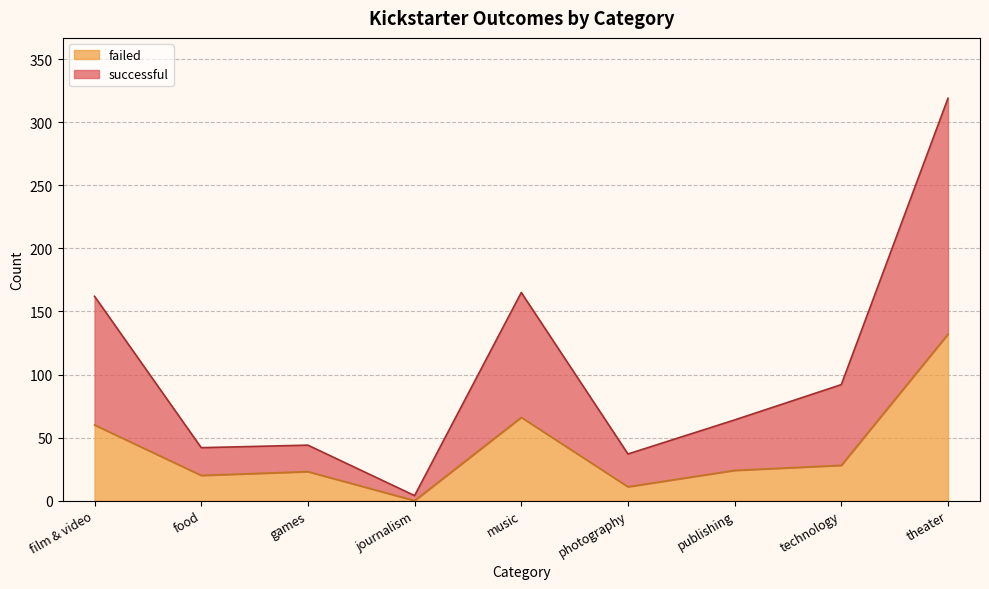

List the labels in order of failed value, smallest first.

journalism, photography, food, games, publishing, technology, film & video, music, theater